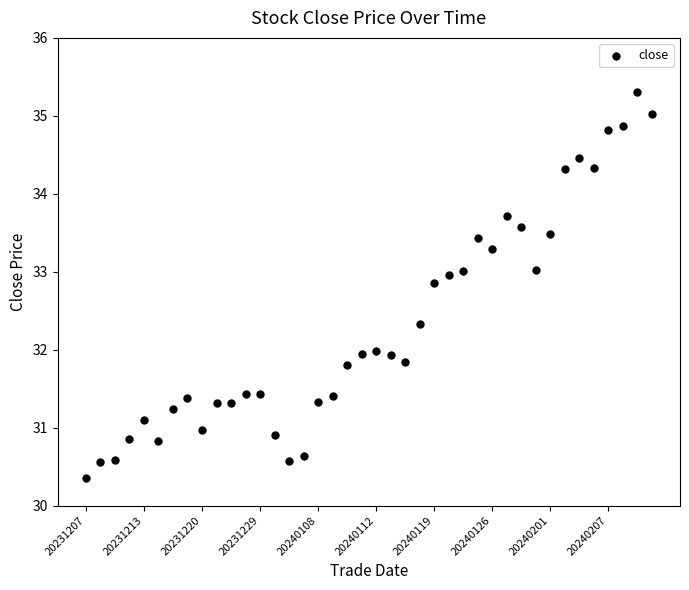

What is the range of Y values (max minus min)?

5.0